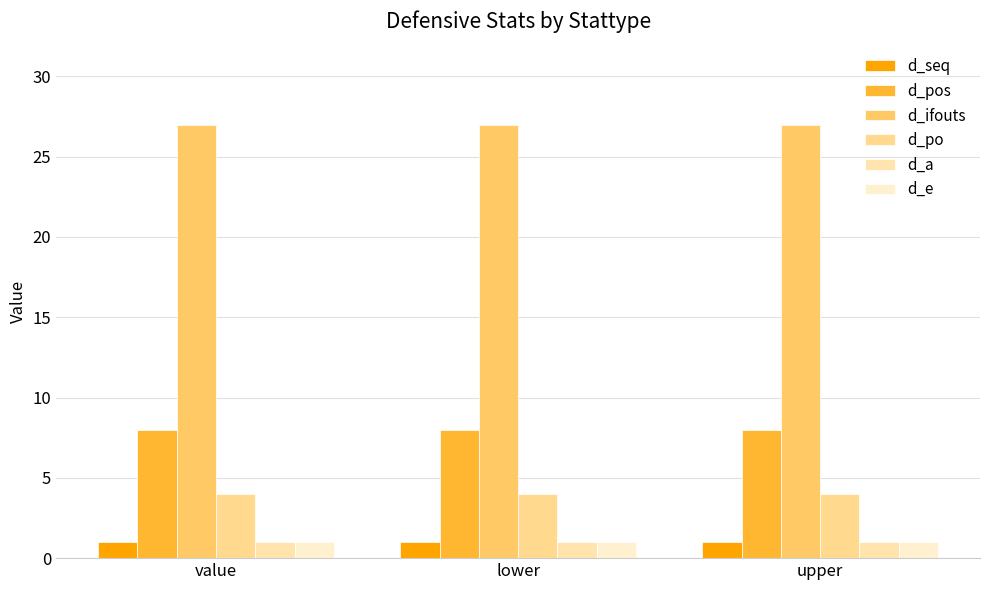

List the labels in order of d_po value, smallest first.

value, lower, upper